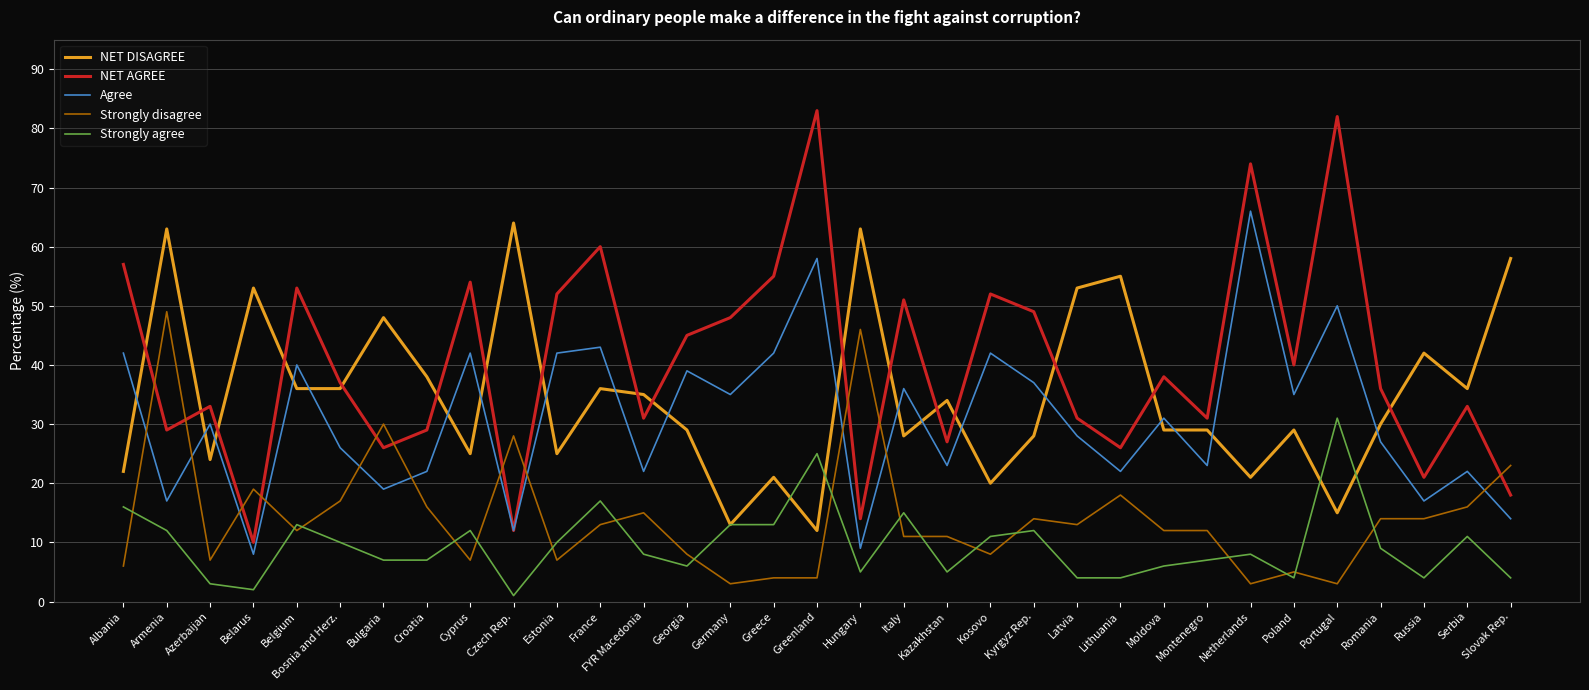

Reading right to left, extract all data points from this chart.

NET DISAGREE: Slovak Rep.=58	Serbia=36	Russia=42	Romania=30	Portugal=15	Poland=29	Netherlands=21	Montenegro=29	Moldova=29	Lithuania=55	Latvia=53	Kyrgyz Rep.=28	Kosovo=20	Kazakhstan=34	Italy=28	Hungary=63	Greenland=12	Greece=21	Germany=13	Georgia=29	FYR Macedonia=35	France=36	Estonia=25	Czech Rep.=64	Cyprus=25	Croatia=38	Bulgaria=48	Bosnia and Herz.=36	Belgium=36	Belarus=53	Azerbaijan=24	Armenia=63	Albania=22
NET AGREE: Slovak Rep.=18	Serbia=33	Russia=21	Romania=36	Portugal=82	Poland=40	Netherlands=74	Montenegro=31	Moldova=38	Lithuania=26	Latvia=31	Kyrgyz Rep.=49	Kosovo=52	Kazakhstan=27	Italy=51	Hungary=14	Greenland=83	Greece=55	Germany=48	Georgia=45	FYR Macedonia=31	France=60	Estonia=52	Czech Rep.=12	Cyprus=54	Croatia=29	Bulgaria=26	Bosnia and Herz.=37	Belgium=53	Belarus=10	Azerbaijan=33	Armenia=29	Albania=57
Agree: Slovak Rep.=14	Serbia=22	Russia=17	Romania=27	Portugal=50	Poland=35	Netherlands=66	Montenegro=23	Moldova=31	Lithuania=22	Latvia=28	Kyrgyz Rep.=37	Kosovo=42	Kazakhstan=23	Italy=36	Hungary=9	Greenland=58	Greece=42	Germany=35	Georgia=39	FYR Macedonia=22	France=43	Estonia=42	Czech Rep.=12	Cyprus=42	Croatia=22	Bulgaria=19	Bosnia and Herz.=26	Belgium=40	Belarus=8	Azerbaijan=30	Armenia=17	Albania=42
Strongly disagree: Slovak Rep.=23	Serbia=16	Russia=14	Romania=14	Portugal=3	Poland=5	Netherlands=3	Montenegro=12	Moldova=12	Lithuania=18	Latvia=13	Kyrgyz Rep.=14	Kosovo=8	Kazakhstan=11	Italy=11	Hungary=46	Greenland=4	Greece=4	Germany=3	Georgia=8	FYR Macedonia=15	France=13	Estonia=7	Czech Rep.=28	Cyprus=7	Croatia=16	Bulgaria=30	Bosnia and Herz.=17	Belgium=12	Belarus=19	Azerbaijan=7	Armenia=49	Albania=6
Strongly agree: Slovak Rep.=4	Serbia=11	Russia=4	Romania=9	Portugal=31	Poland=4	Netherlands=8	Montenegro=7	Moldova=6	Lithuania=4	Latvia=4	Kyrgyz Rep.=12	Kosovo=11	Kazakhstan=5	Italy=15	Hungary=5	Greenland=25	Greece=13	Germany=13	Georgia=6	FYR Macedonia=8	France=17	Estonia=10	Czech Rep.=1	Cyprus=12	Croatia=7	Bulgaria=7	Bosnia and Herz.=10	Belgium=13	Belarus=2	Azerbaijan=3	Armenia=12	Albania=16